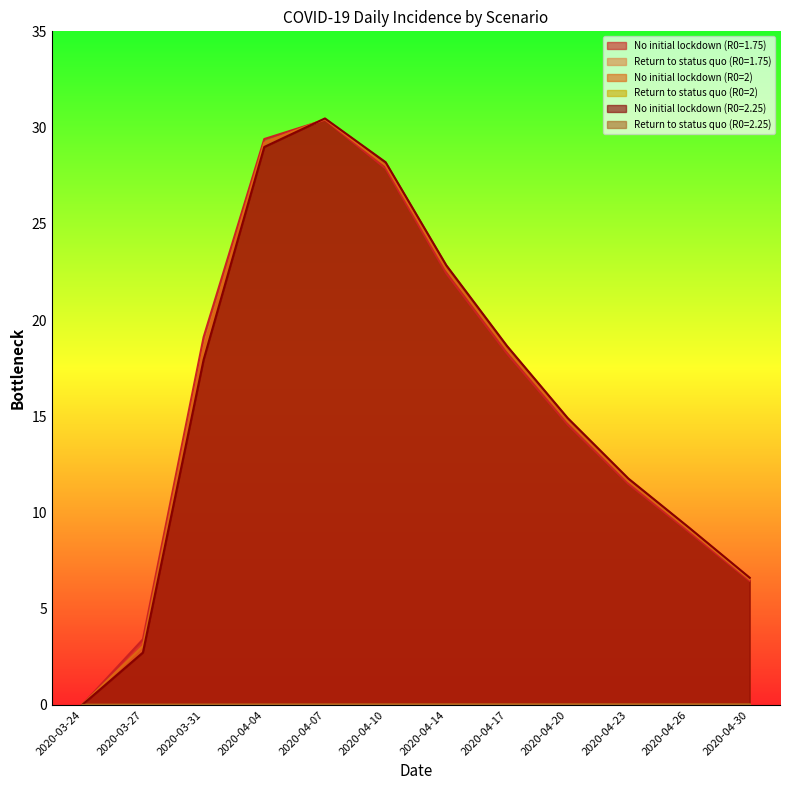

The Return to status quo (R0=1.75) series shows 0.0 at 2020-04-26. True or false?

False